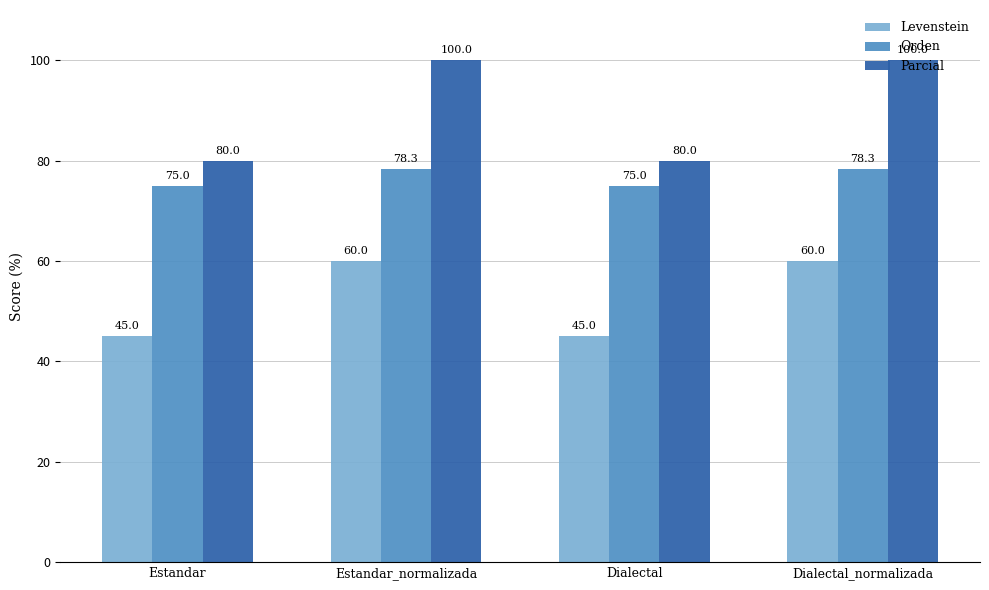

What is the value of the Levenstein bar at the 1st from the left?

45.0